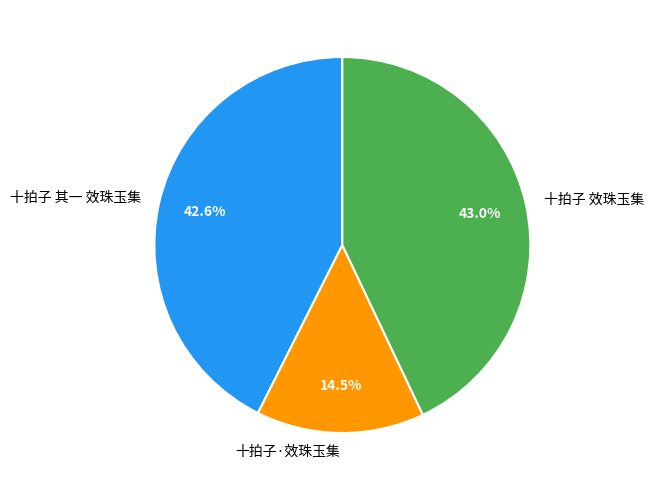

To the nearest percent, what is the combined percentage of 十拍子·效珠玉集 and 十拍子 效珠玉集?

57%